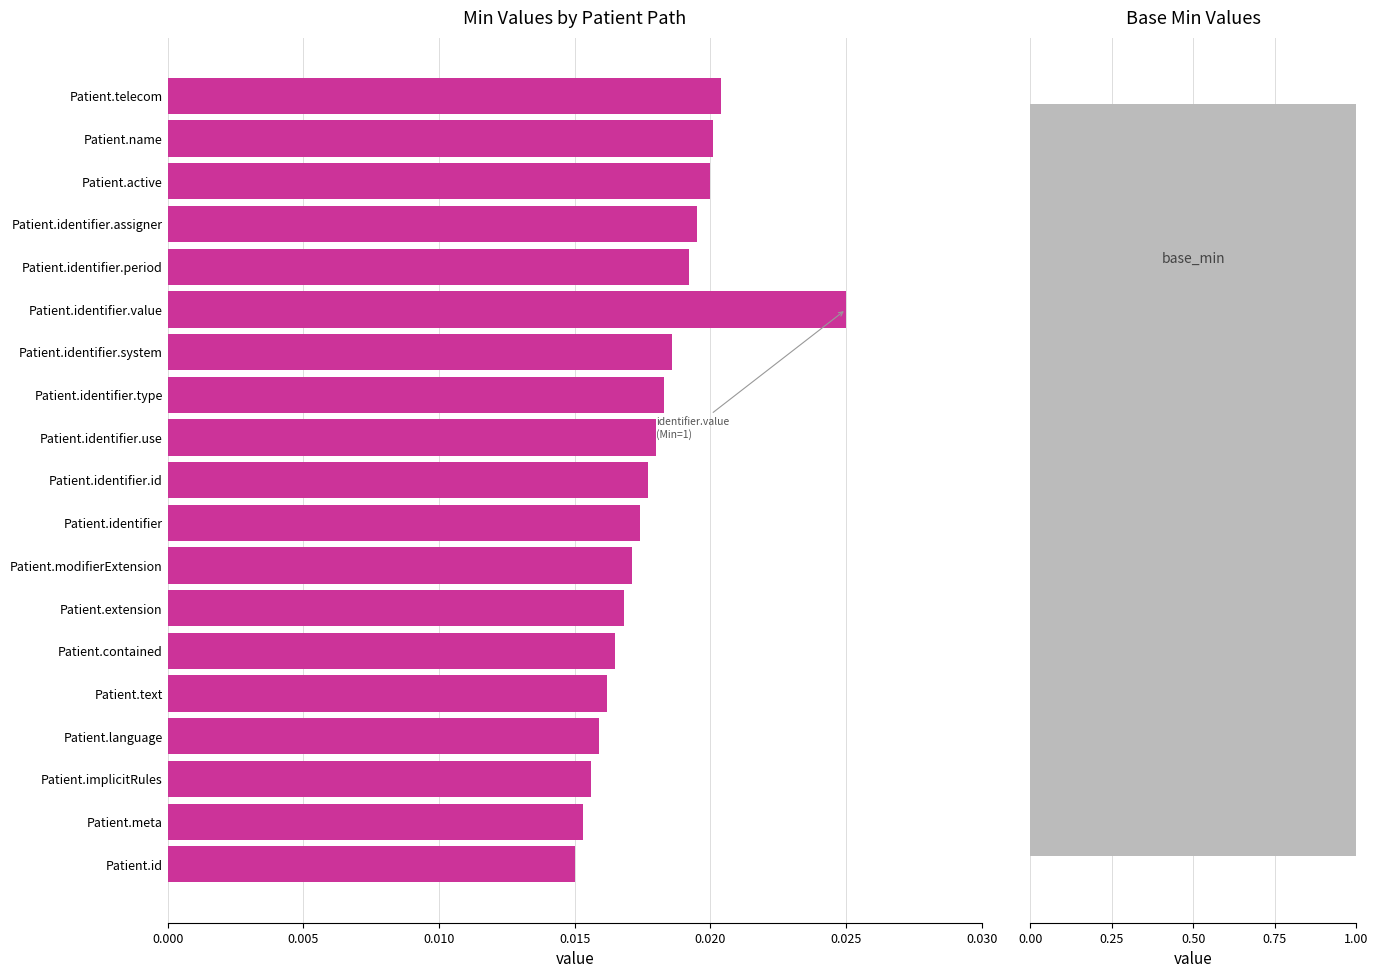

The chart shows a value of 0.0 at -0.005. True or false?

False